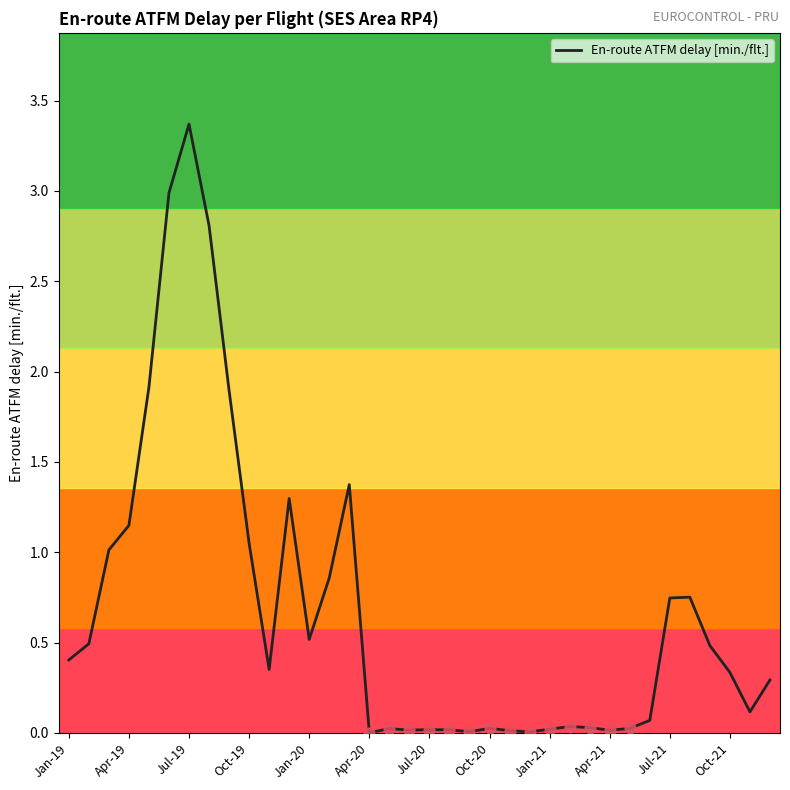

What is the difference between the maximum and minimum values?

3.4